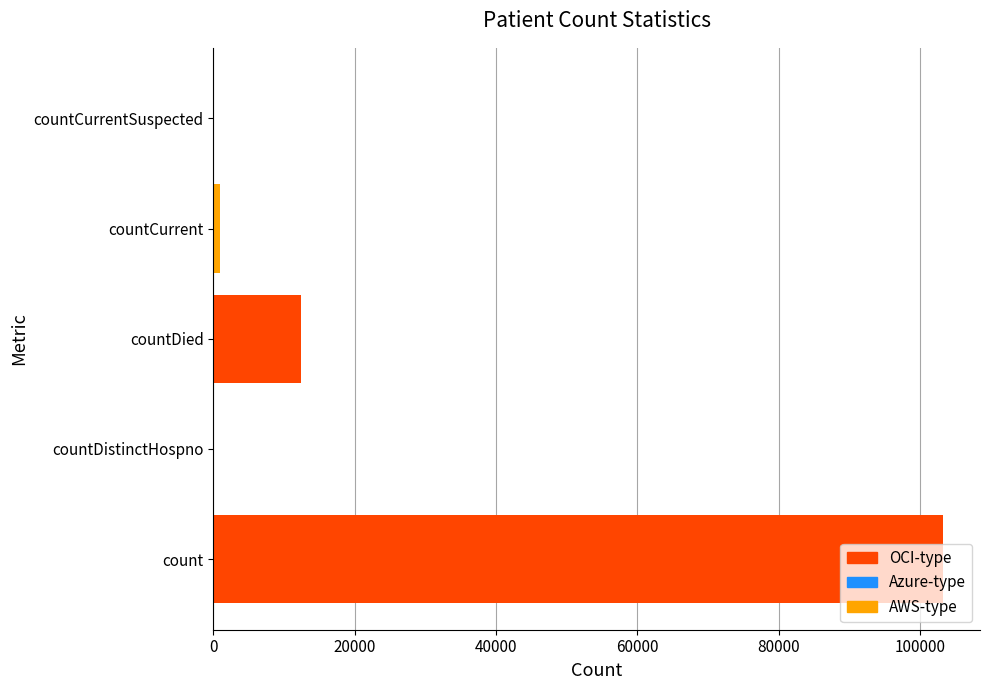

The value at countCurrentSuspected is 41424. True or false?

False